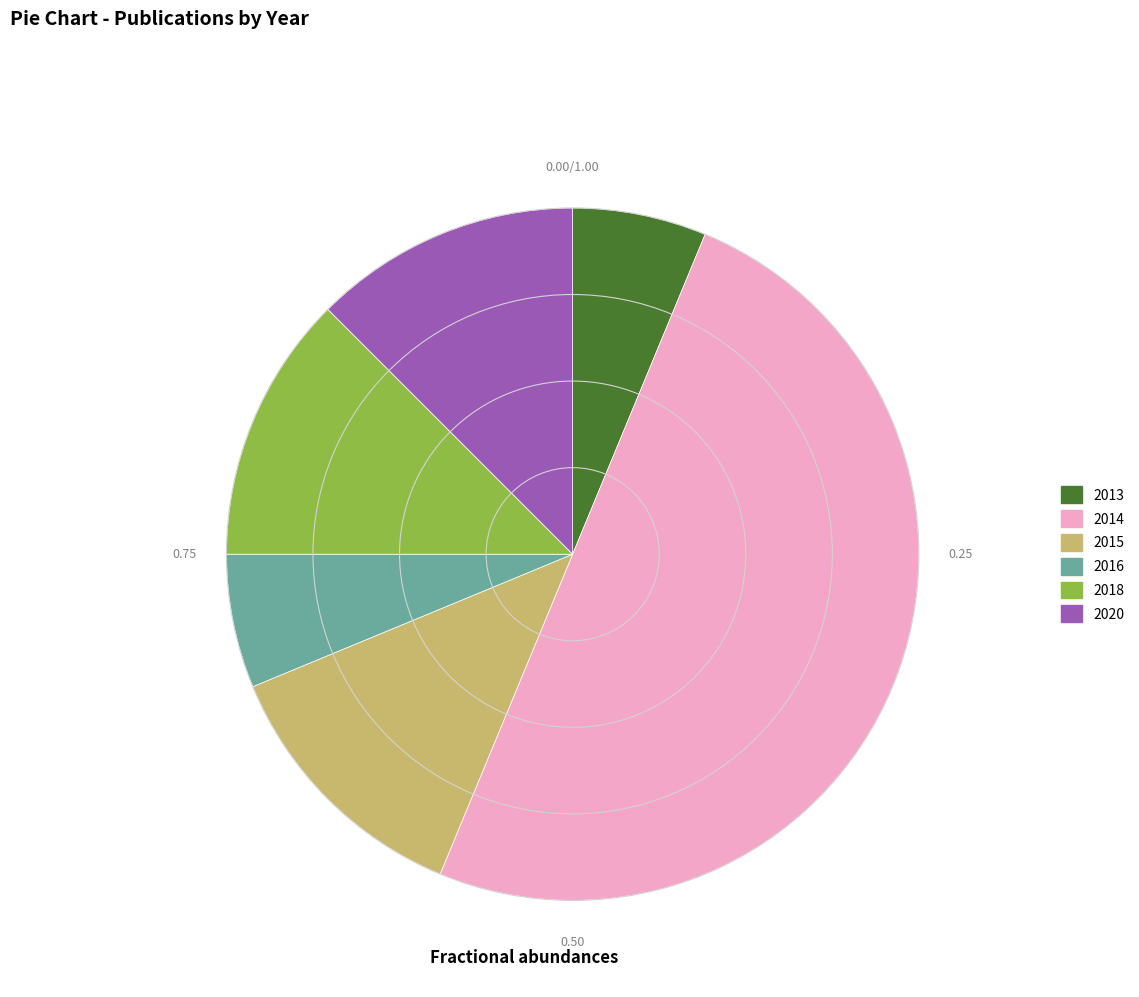

What is the ratio of the value at 2014 to the value at 2016?

8.0